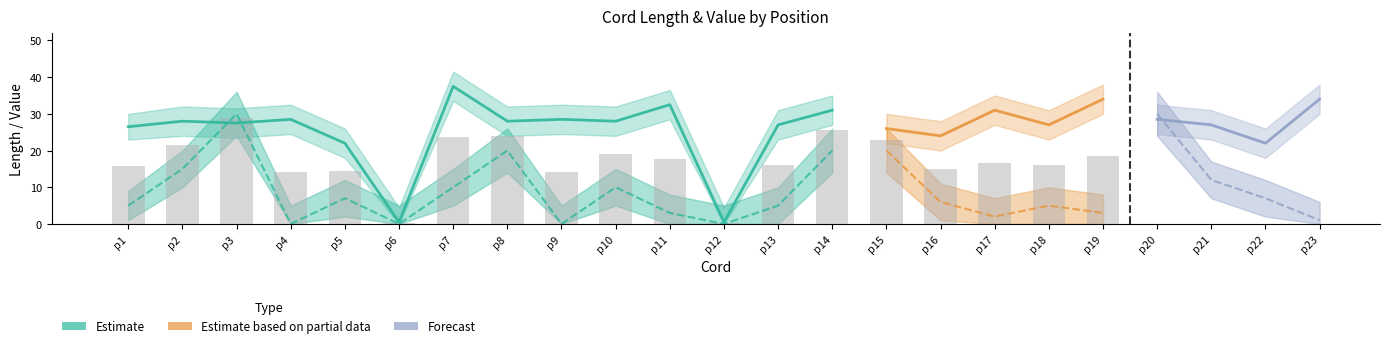

What is the approximate value of Value at p19?

3.0